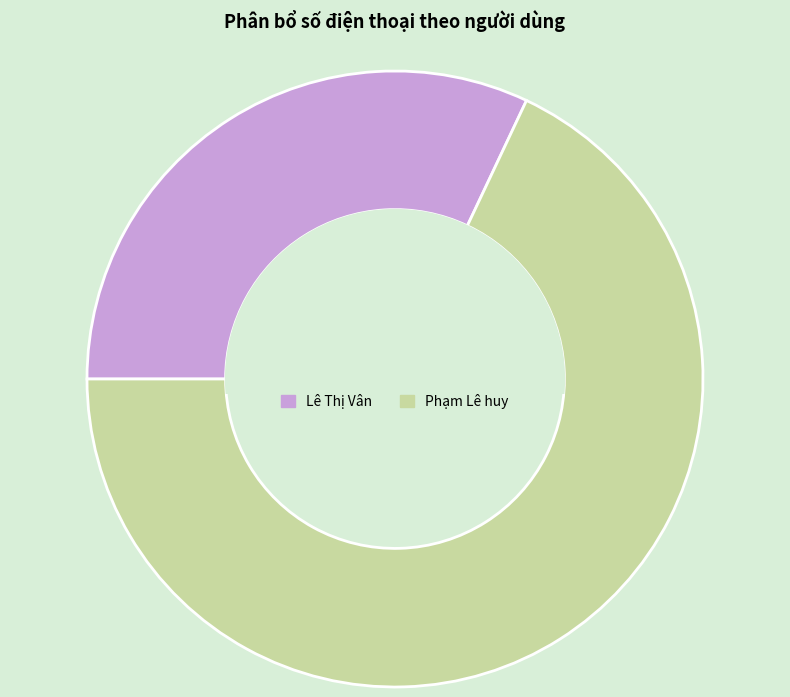

Count the number of slices in the pie.

2